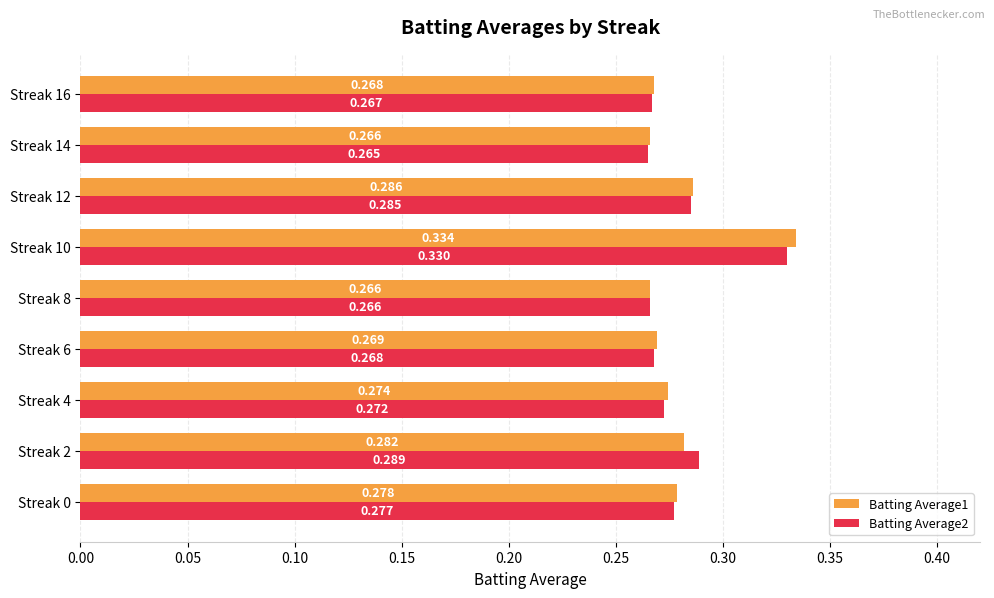

Reading left to right, transcribe all the data shown in this chart.

Batting Average1: 0.3	0.3	0.3	0.3	0.3	0.3	0.3	0.3	0.3
Batting Average2: 0.3	0.3	0.3	0.3	0.3	0.3	0.3	0.3	0.3